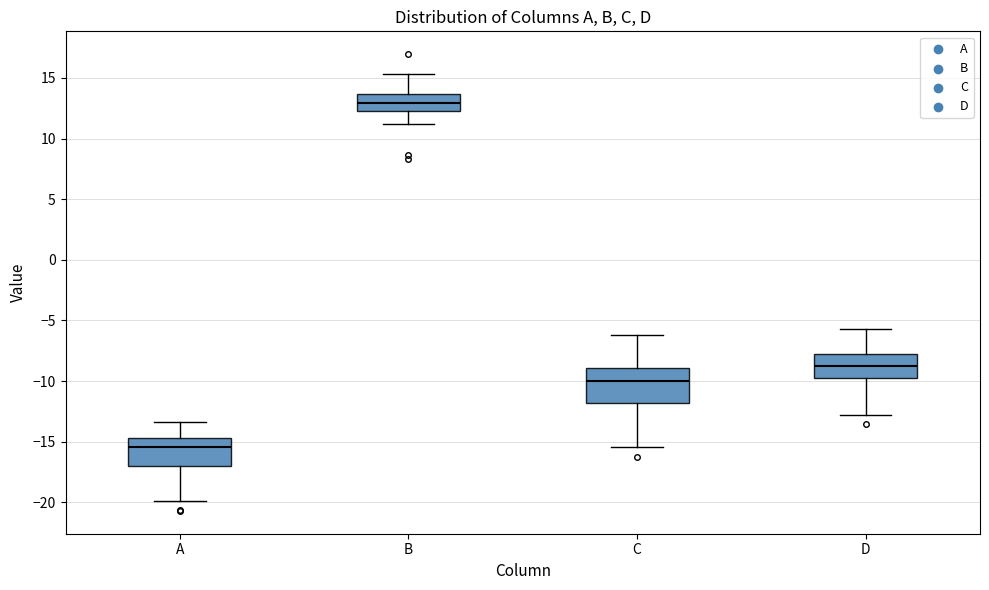

Reading left to right, read every box against the y-axis: the position of its median line, the range the box covers, and the ends of its whiskers. The values are not printed on the chart, so give them approximately, as read against the axis.

A: median -15.5, box -17.0 to -14.5, whiskers -20.0 to -13.5
B: median 13.0, box 12.5 to 13.5, whiskers 11.0 to 15.5
C: median -10.0, box -12.0 to -9.0, whiskers -15.5 to -6.0
D: median -8.5, box -10.0 to -7.5, whiskers -13.0 to -5.5